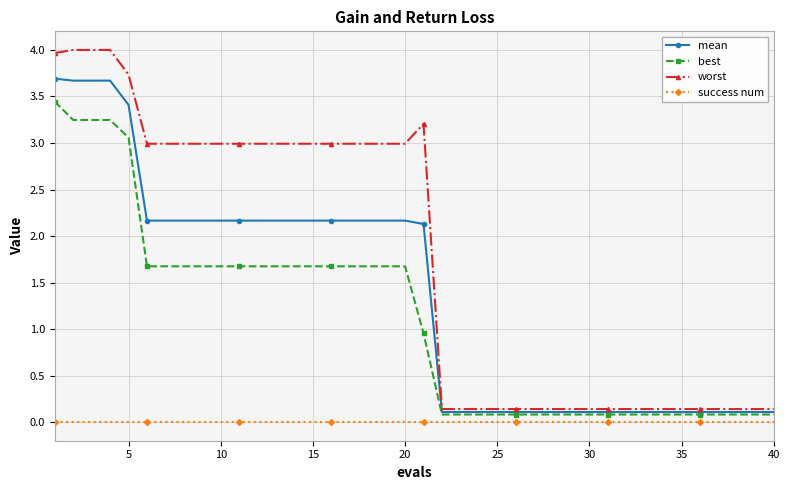

Rank the series by their maximum value, from lowest to highest.

success num, best, mean, worst